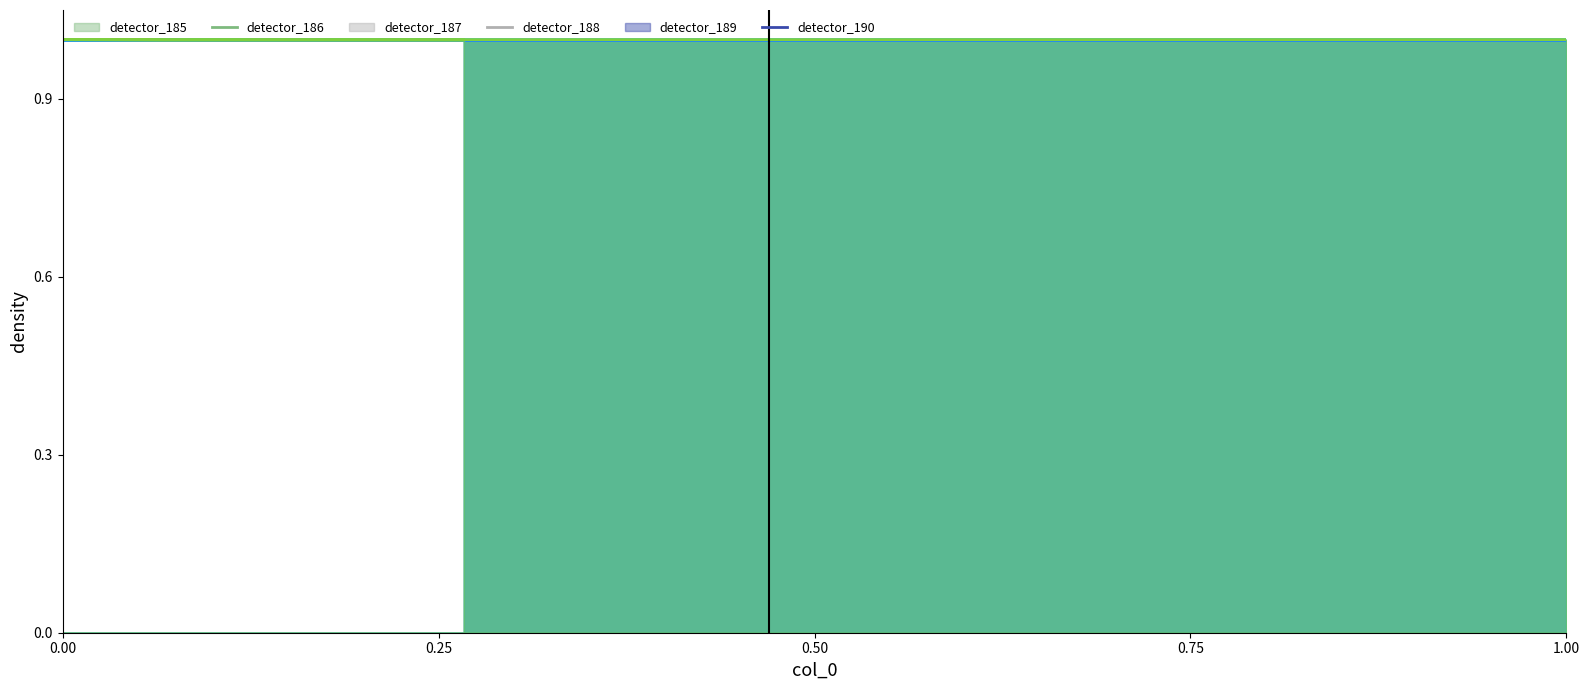

Which series ends up on top after the final intersection of detector_190 and detector_189?

detector_189